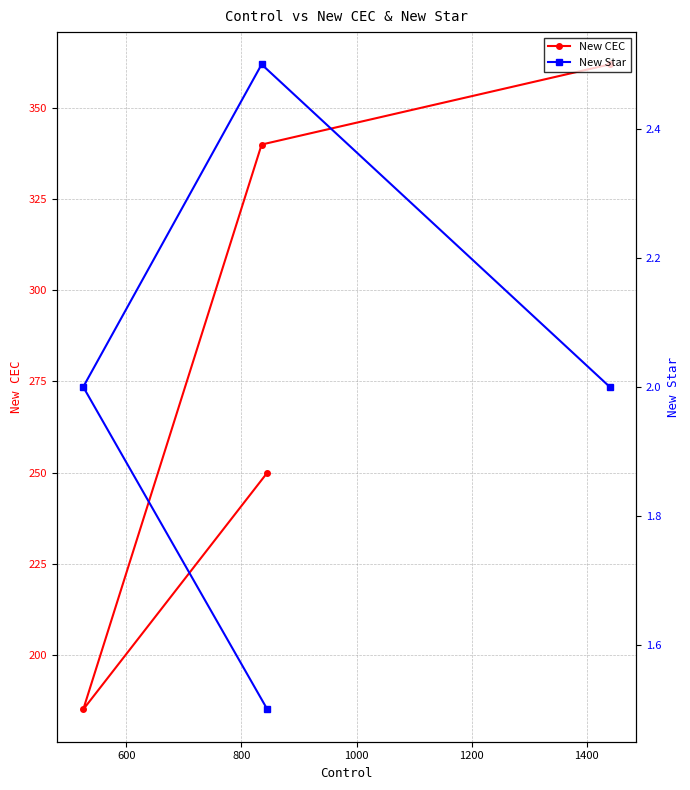

What is the value of the New CEC point at the 1st from the left?

185